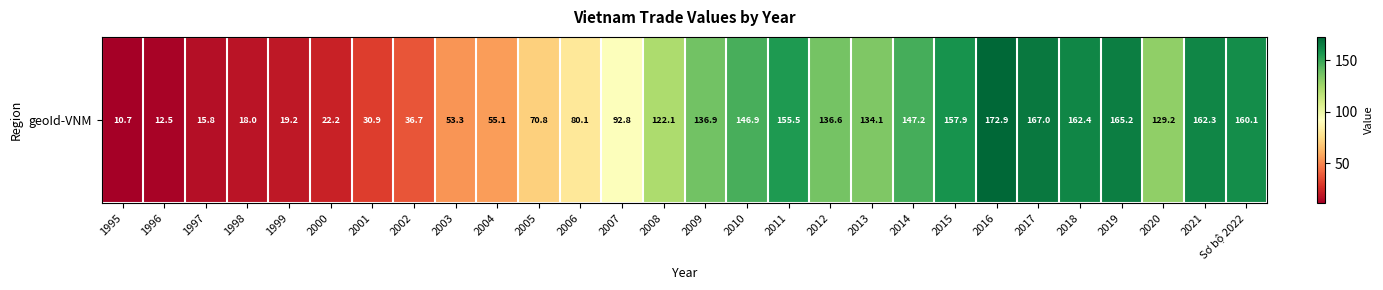

List the labels in order of value, largest first.

2016, 2017, 2019, 2018, 2021, Sơ bộ 2022, 2015, 2011, 2014, 2010, 2009, 2012, 2013, 2020, 2008, 2007, 2006, 2005, 2004, 2003, 2002, 2001, 2000, 1999, 1998, 1997, 1996, 1995